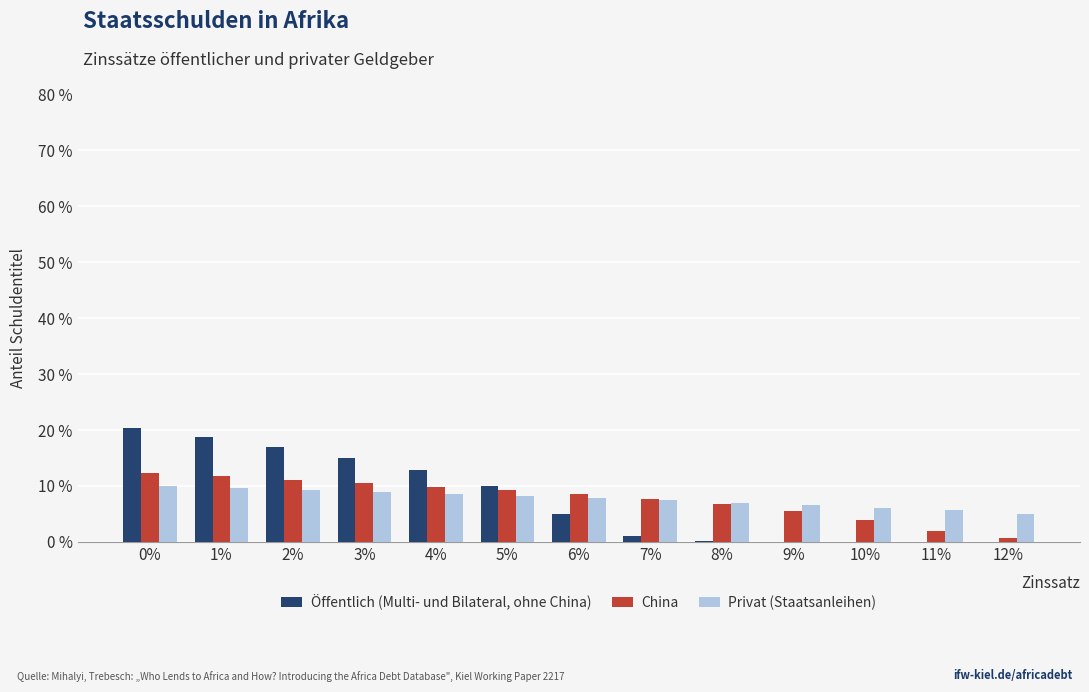

The value of Privat (Staatsanleihen) at 6% is 2.4. True or false?

False